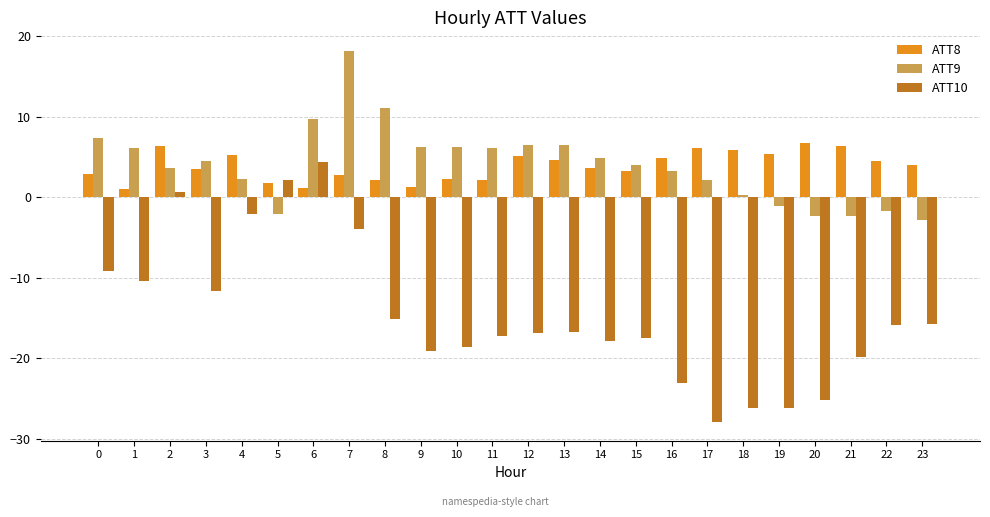

What is the smallest value displayed?

-28.0